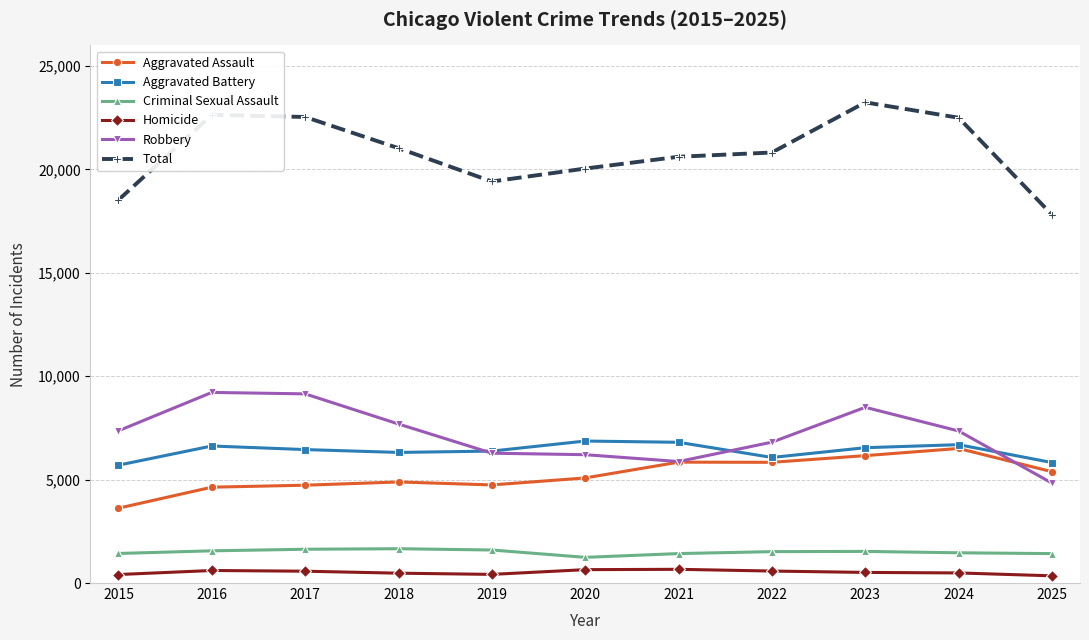

Rank the series by their maximum value, from lowest to highest.

Homicide, Criminal Sexual Assault, Aggravated Assault, Aggravated Battery, Robbery, Total